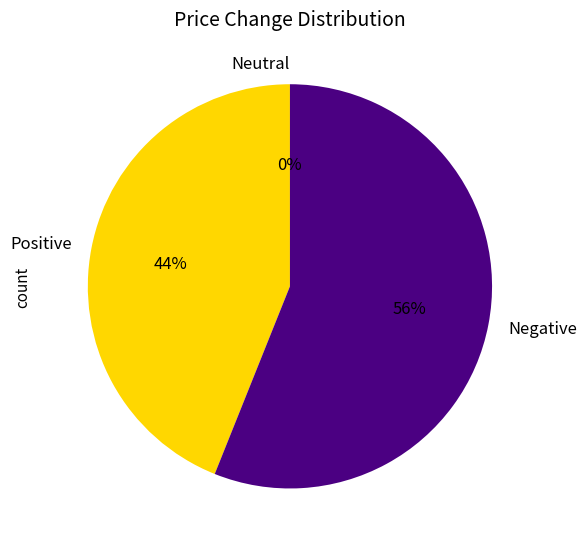

Does - represent more than half of the total?

No